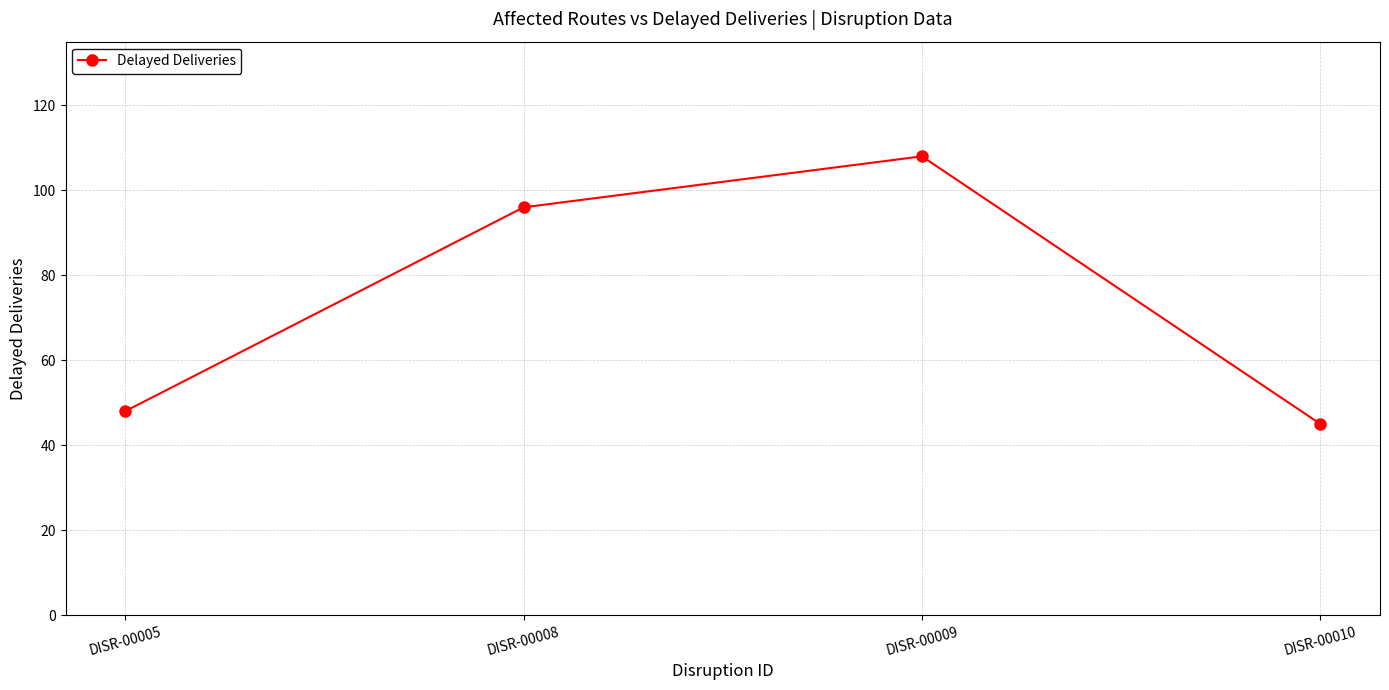

Reading right to left, list all the values displayed in this chart.

45	108	96	48